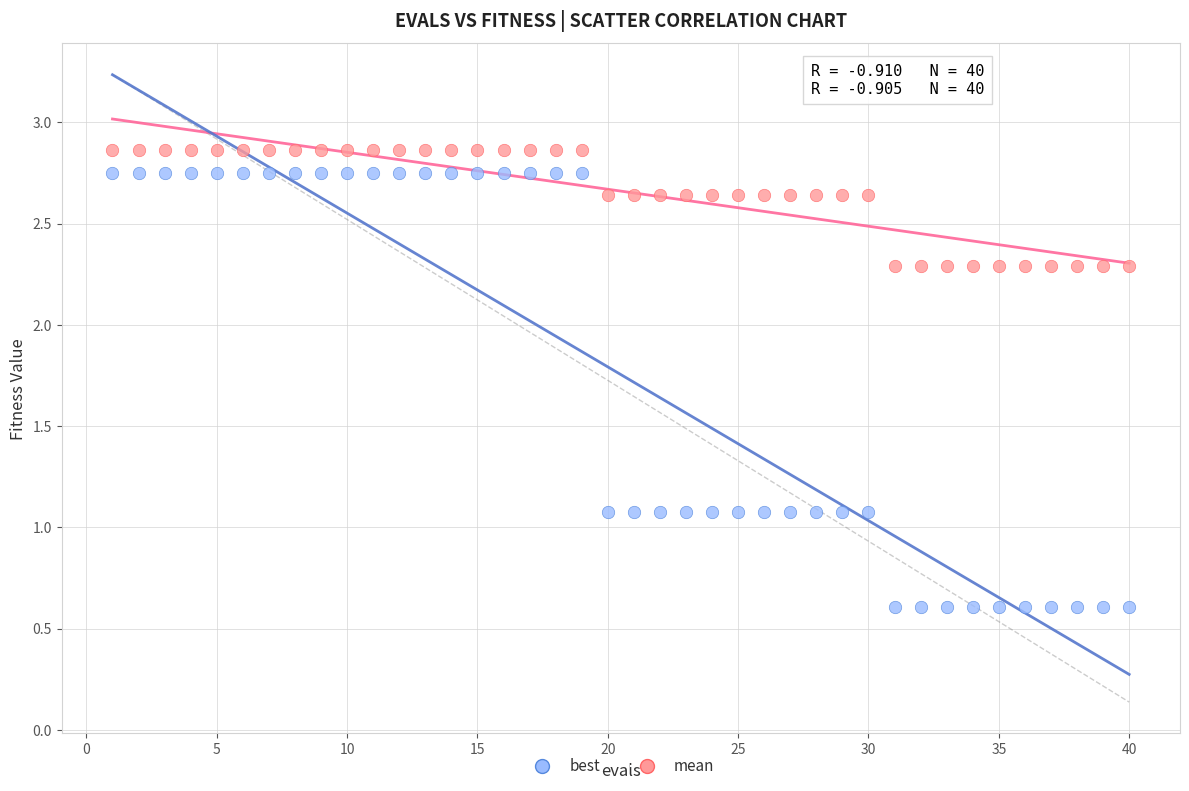

What is the X range (max minus min) for the scatter plot?

39.0